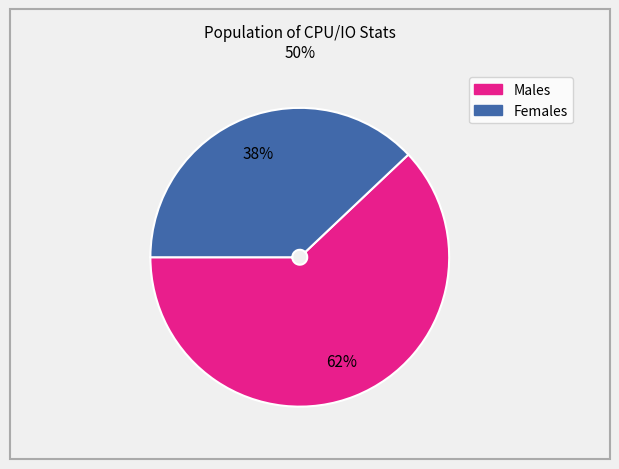

Count the number of slices in the pie.

2